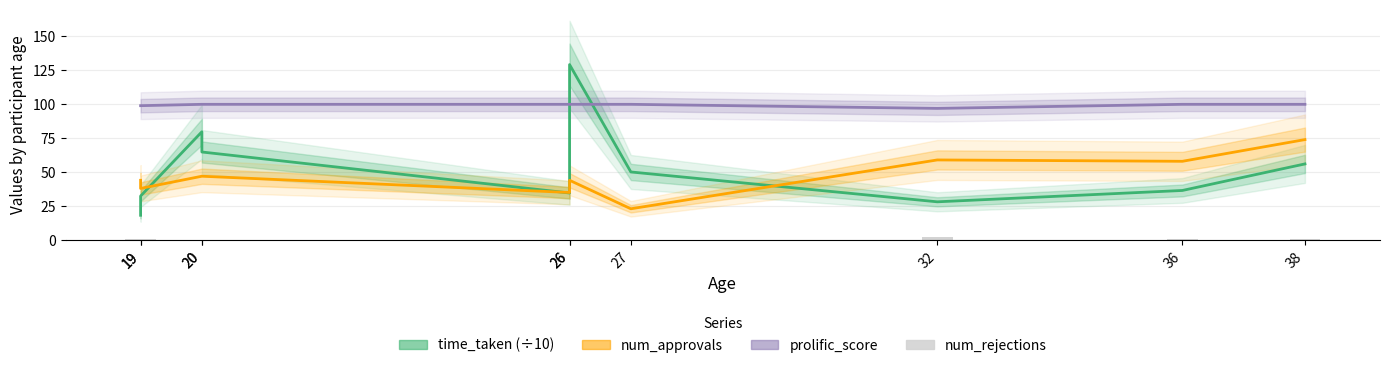

How many values in the time_taken (÷10) series are below 50?

5